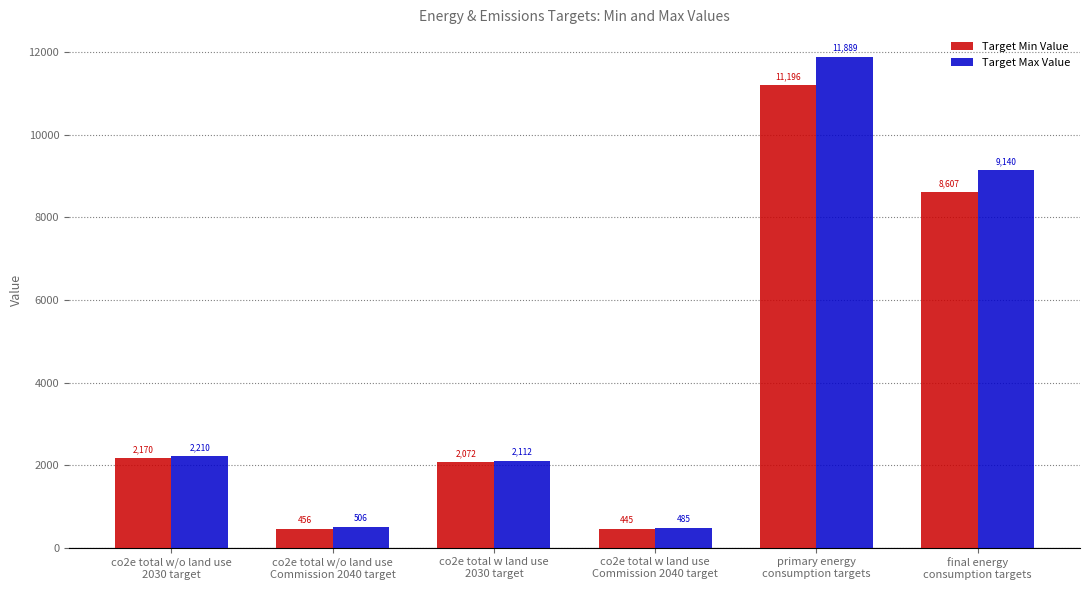

What position from the right is final energy
consumption targets?

1